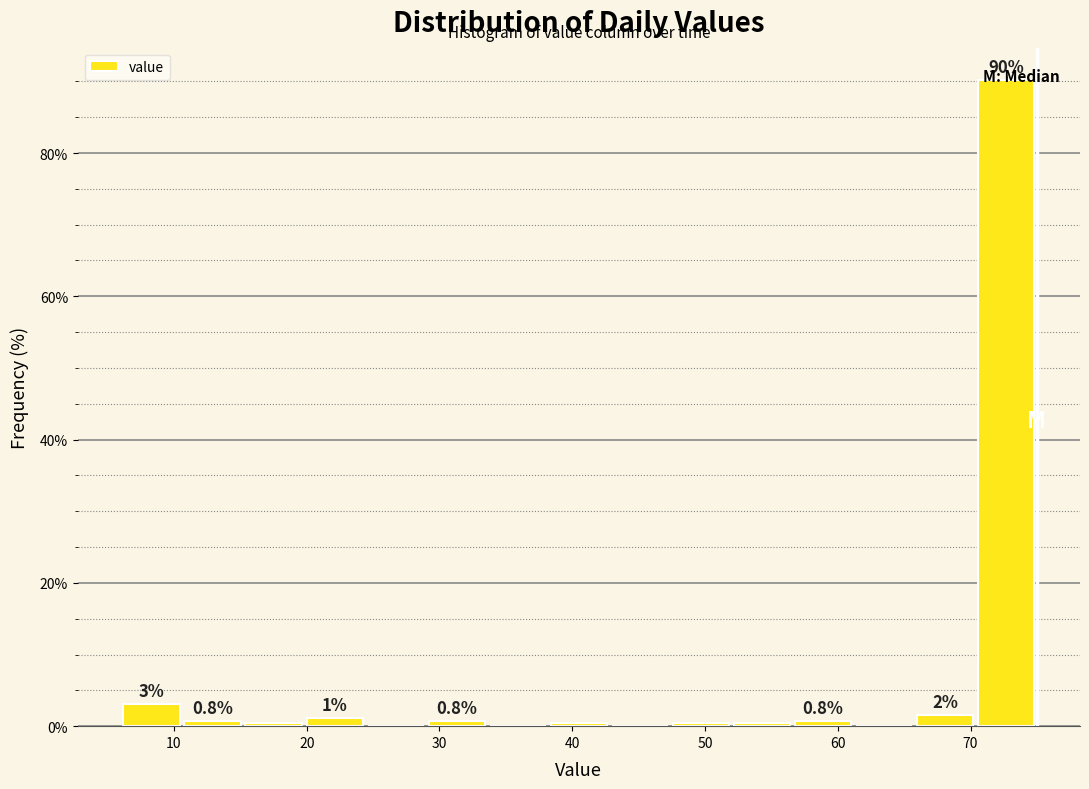

Over which range of the x-axis is the bar tallest?

70.4 to 75.0